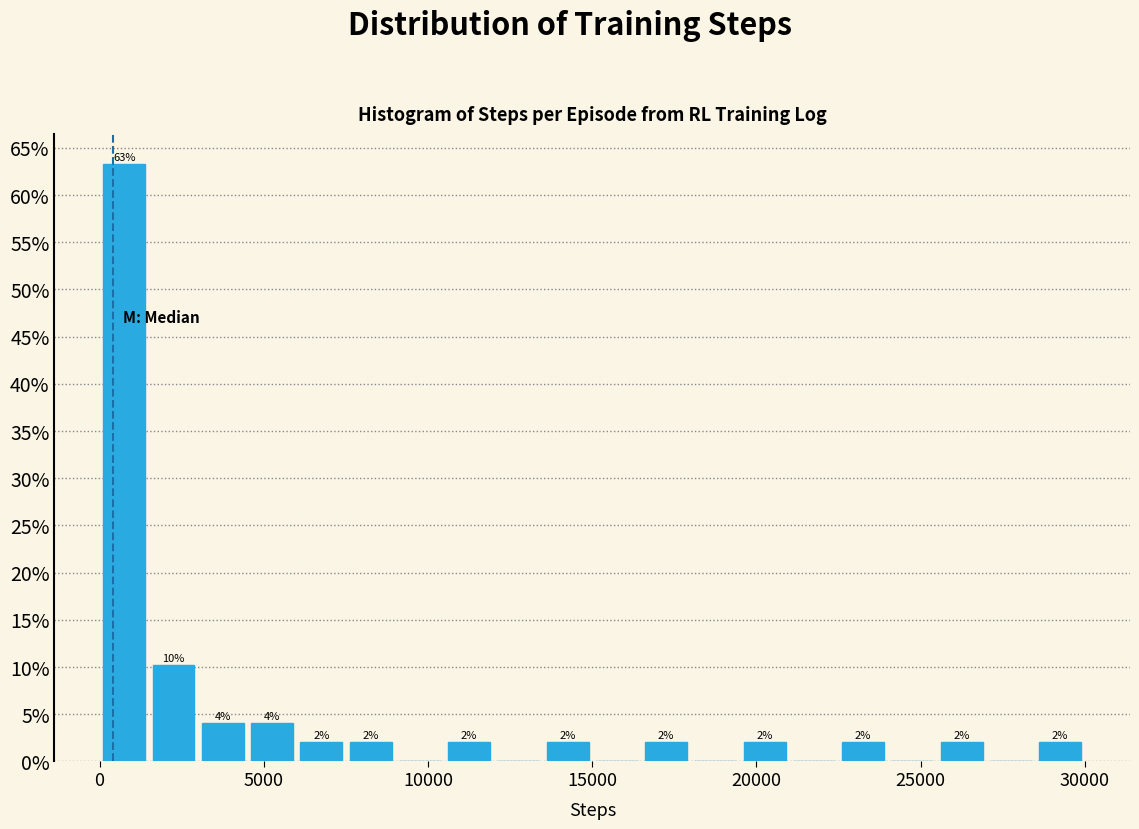

Around what value on the x-axis is the tallest bar? Give the approximate position of its centre, as read against the axis.

1000